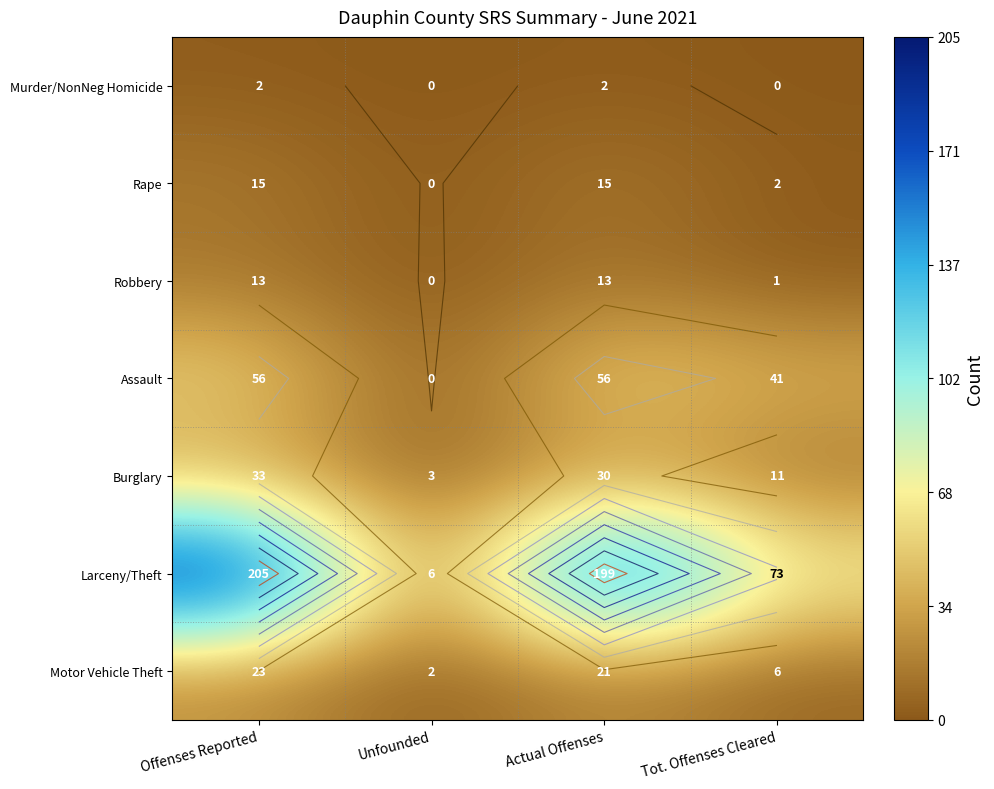

At which category is the sum across all series the highest?

Offenses Reported